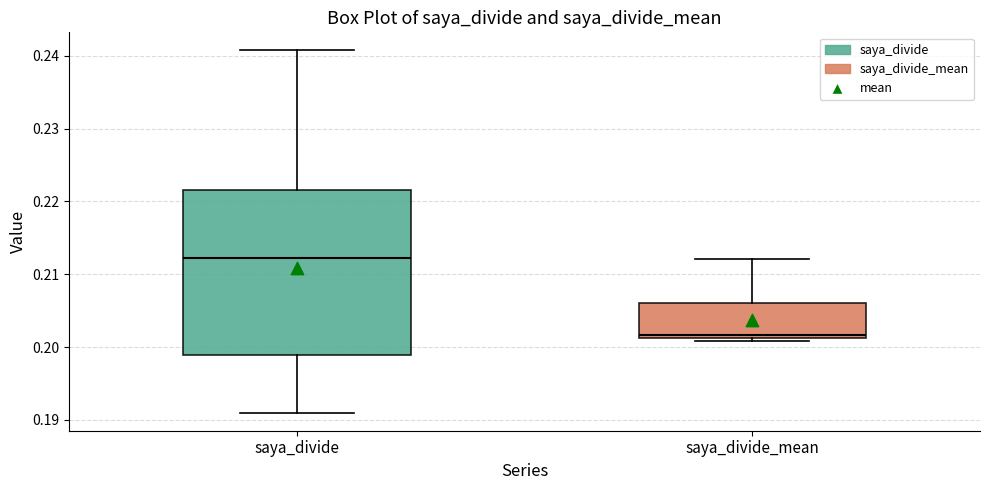

Reading left to right, transcribe this box plot: for each box, give where its median line is, the range the box spans, and where its two whiskers end, as read against the y-axis. The values are not printed on the chart, so give them approximately, as read against the axis.

saya_divide: median 0.212, box 0.199 to 0.222, whiskers 0.191 to 0.241
saya_divide_mean: median 0.202, box 0.201 to 0.206, whiskers 0.201 to 0.212